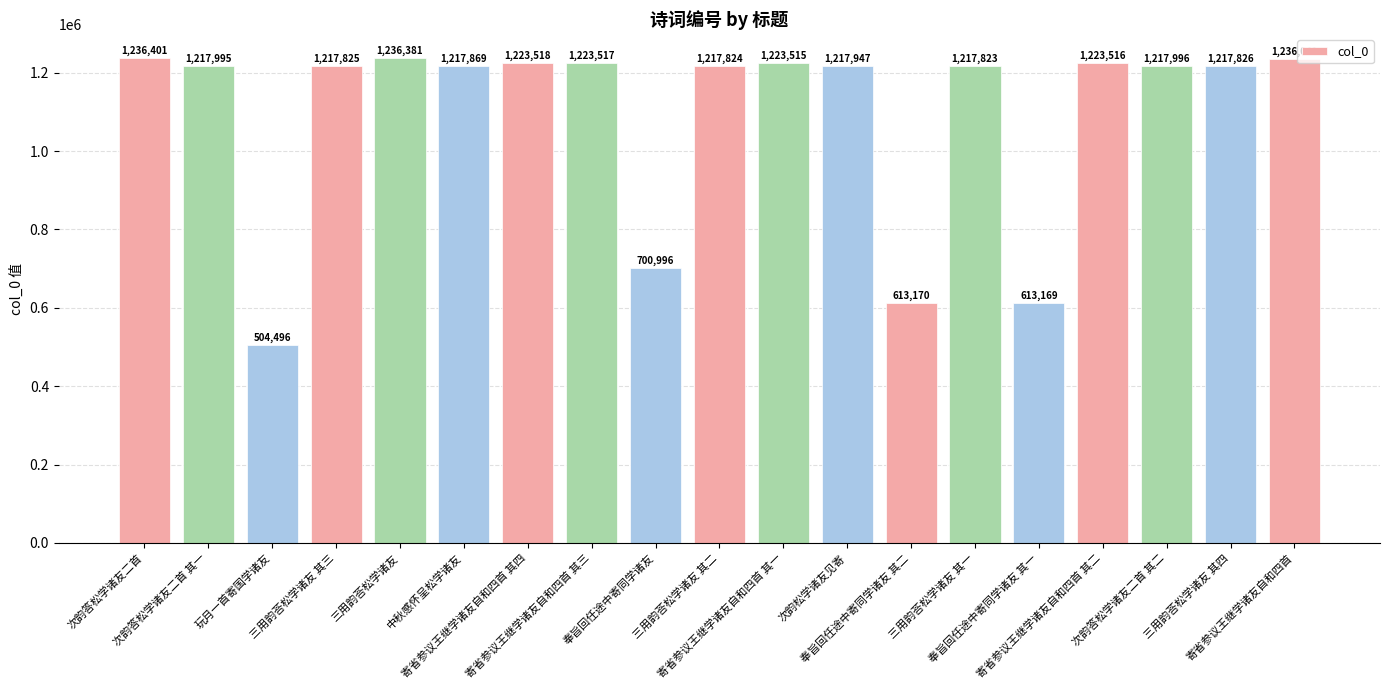

What is the sum of all values?

20777825